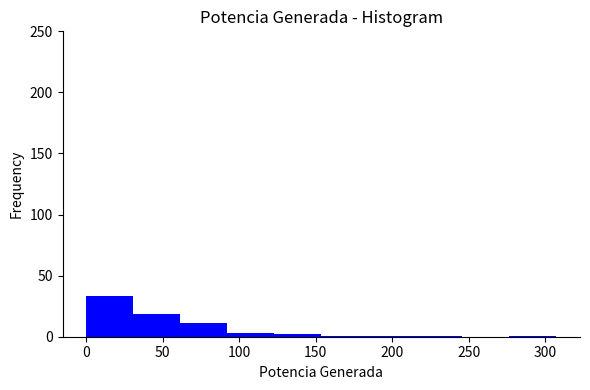

What is the height of the bar covering 30 to 60 on the x-axis? Neither the bar edges nor the heights are printed on the chart, so give them approximately, as read against the axes.

20